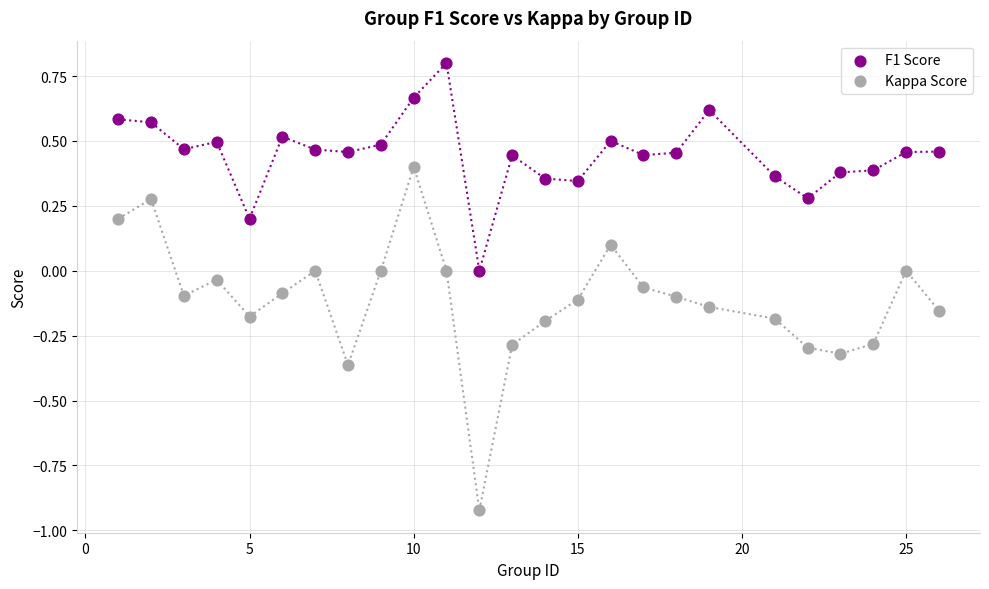

Which series reaches the maximum Y coordinate?

F1 Score